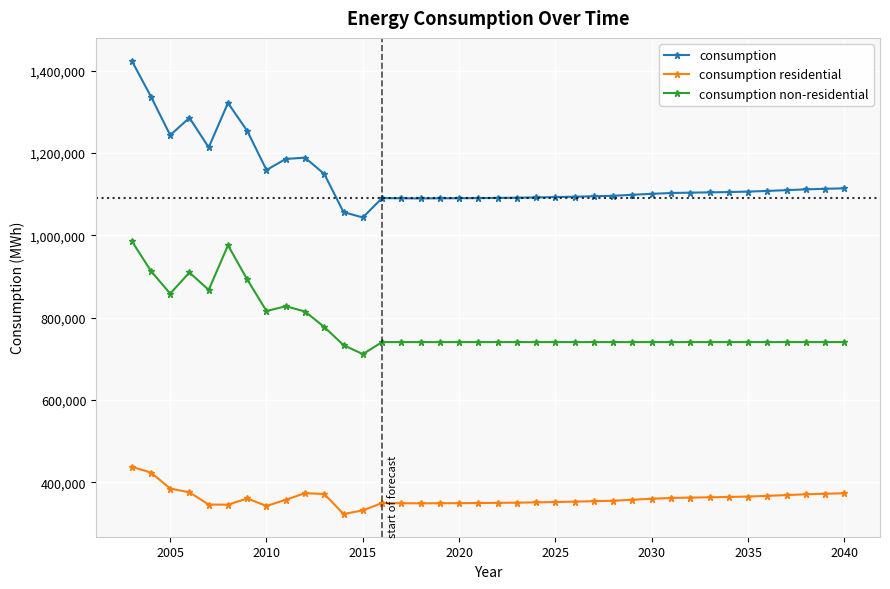

What is the difference between the maximum and second lowest values in the consumption series?

368277